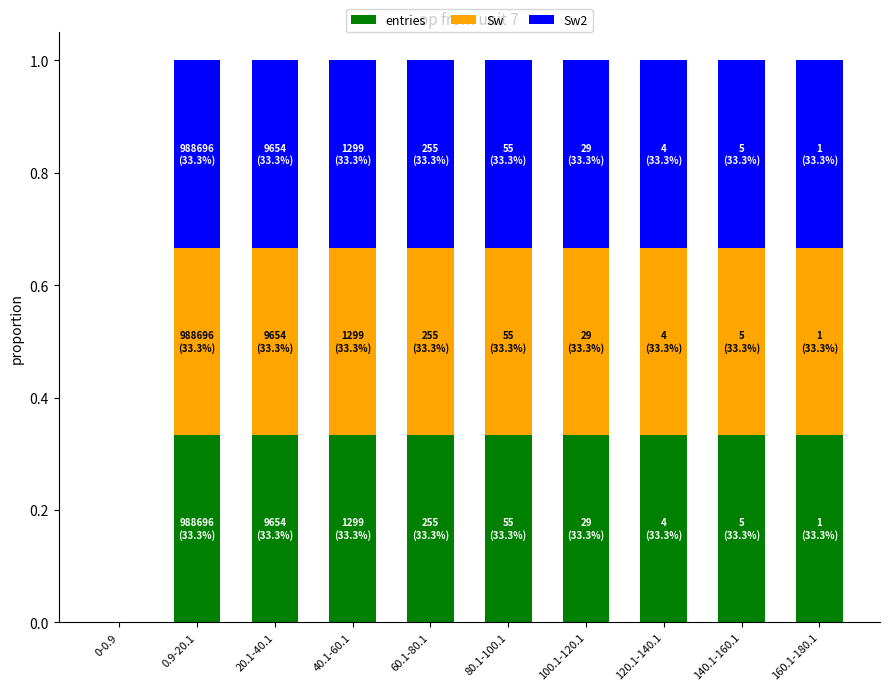

Is it true that entries equals 0.1 at 140.1-160.1?

False